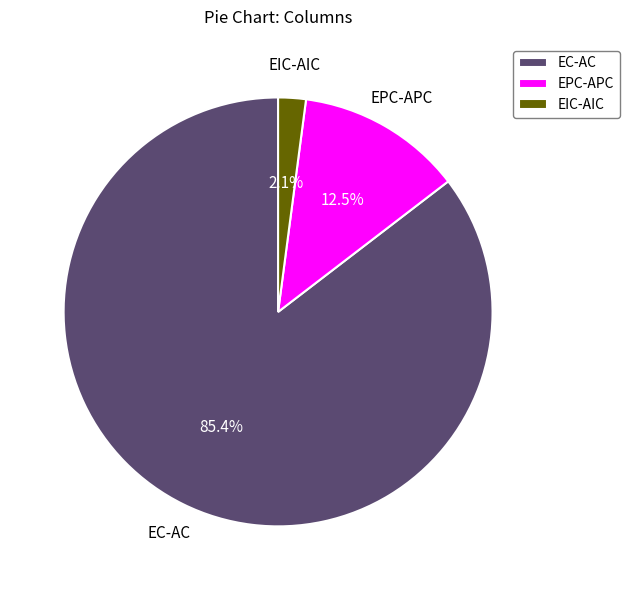

How many slices are in this pie chart?

3